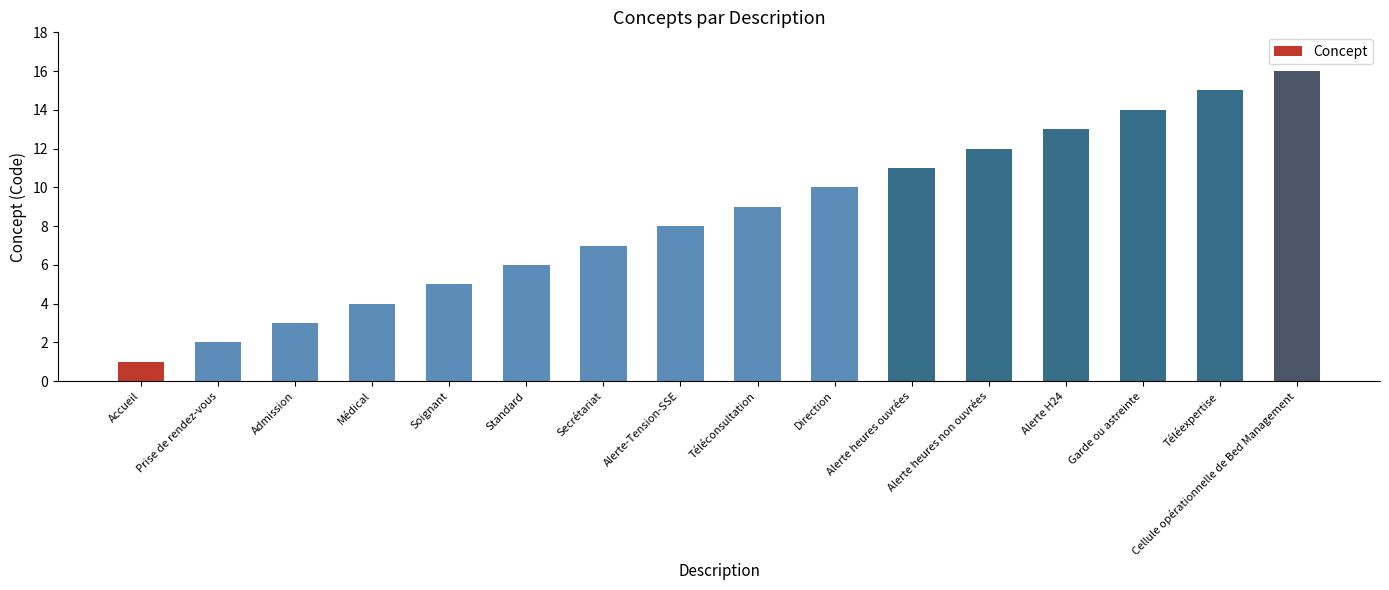

How many bars are there in total?

16